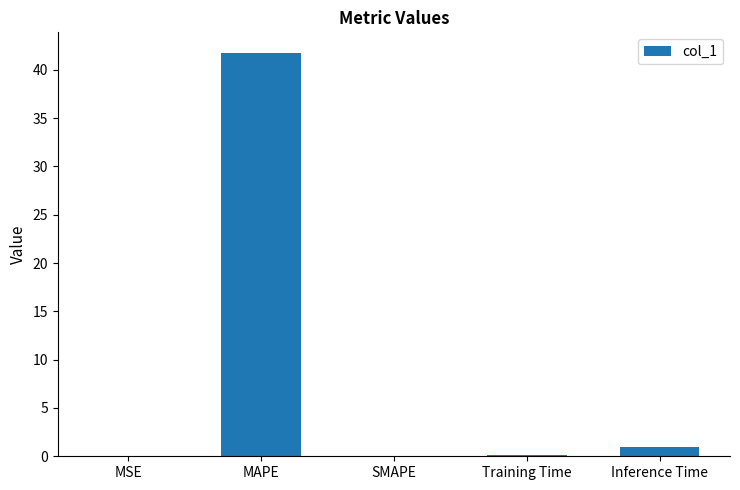

The chart shows a value of 8.6 at MAPE. True or false?

False